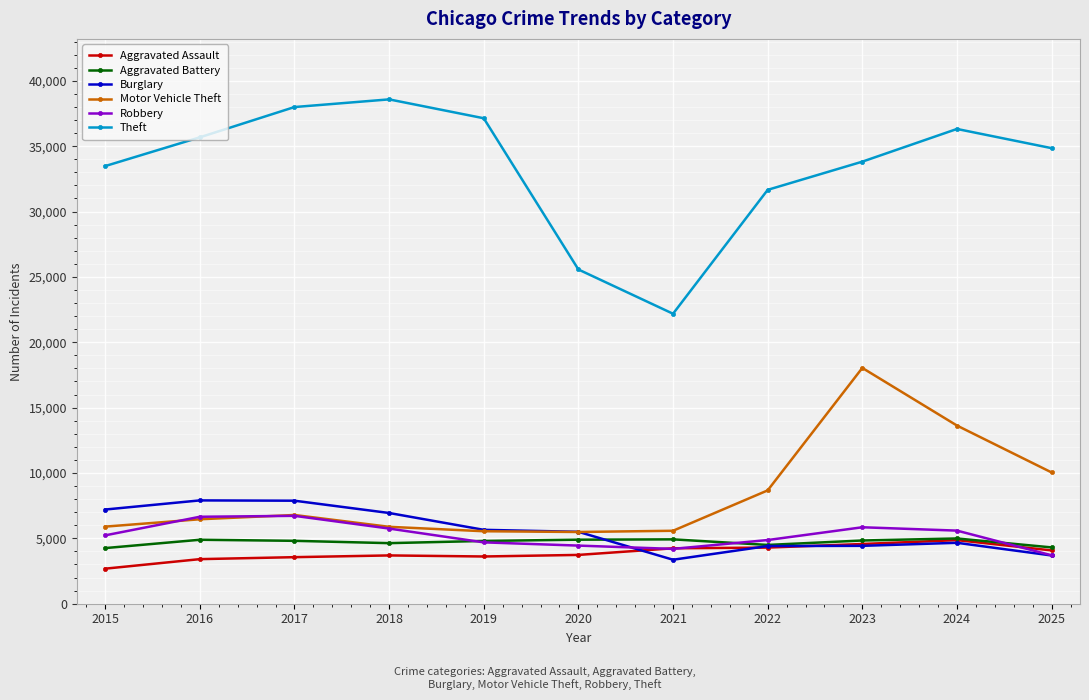

Is it true that Motor Vehicle Theft equals 9478 at 2016?

False